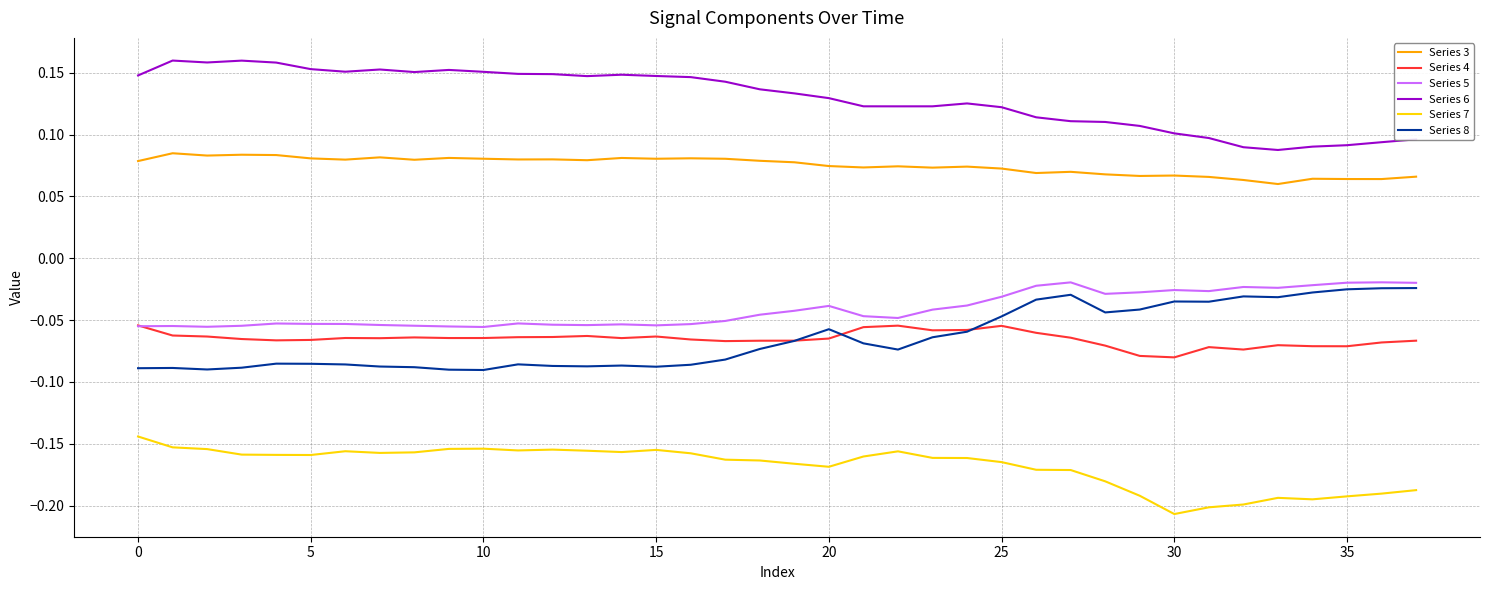

What is the sum of all Series 5 values?

-1.6